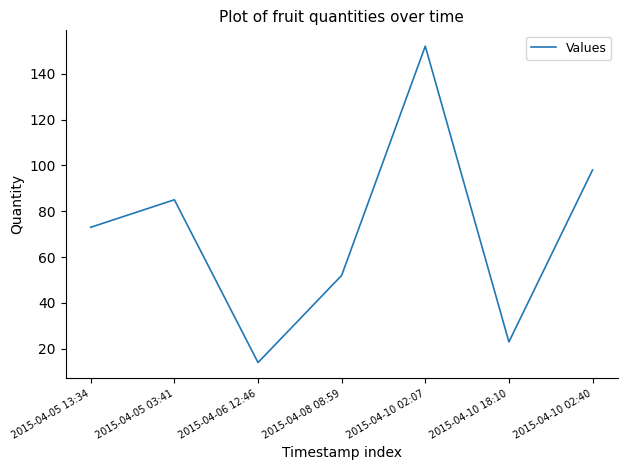

Reading right to left, list all the values displayed in this chart.

98	23	152	52	14	85	73